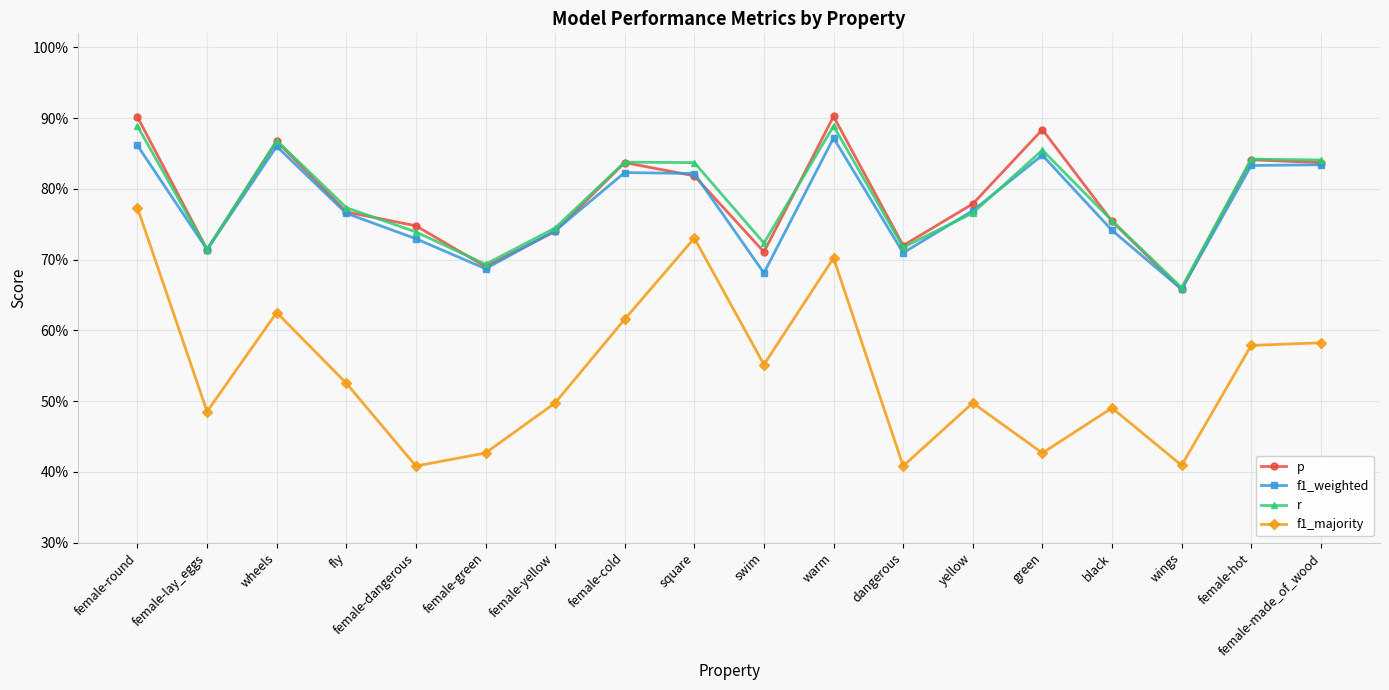

What are all the series names shown in the legend?

p, f1_weighted, r, f1_majority